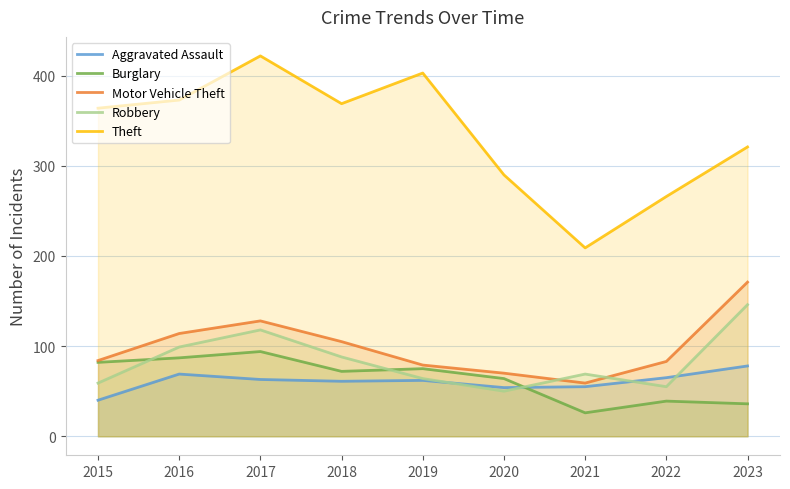

How many data points in Burglary are less than 72?

4